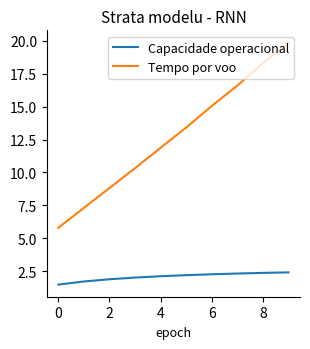

Which series has the widest spread of values?

Tempo por voo